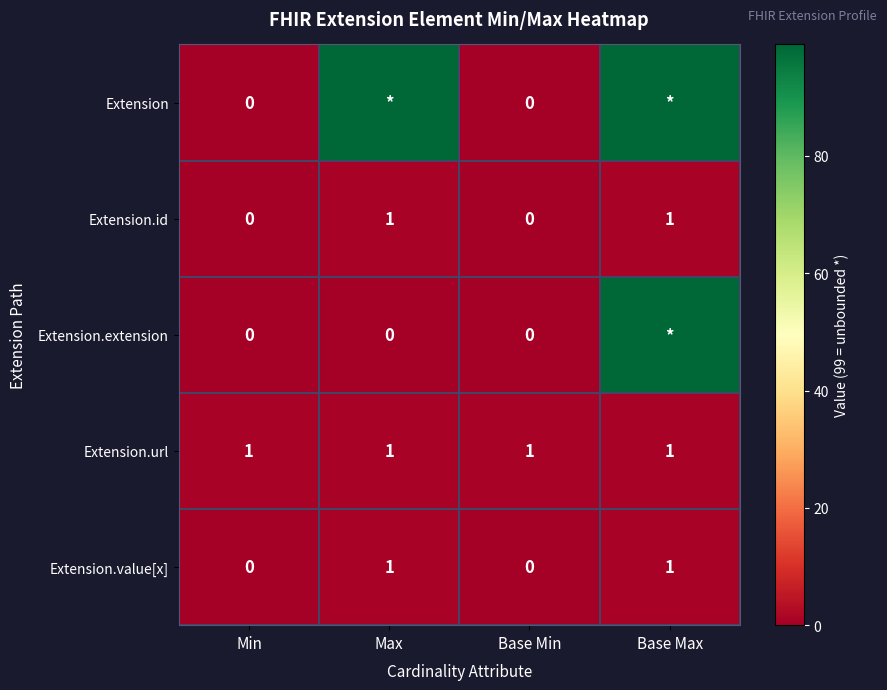

The value of Extension.id at Base Max is 0. True or false?

False